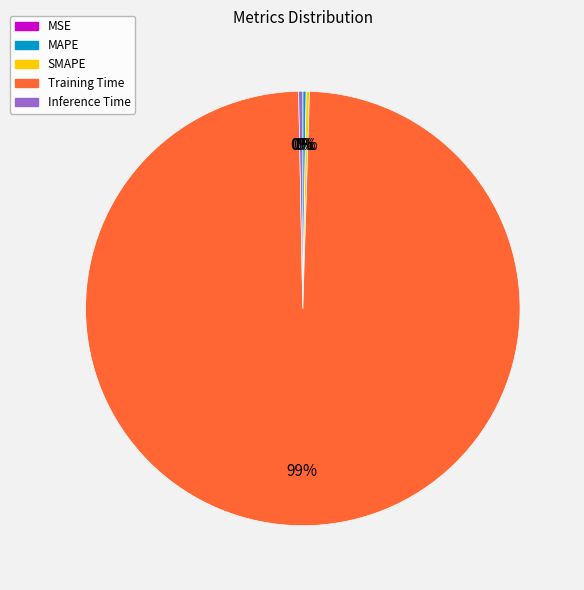

Is it true that Inference Time is 0% of the pie?

True